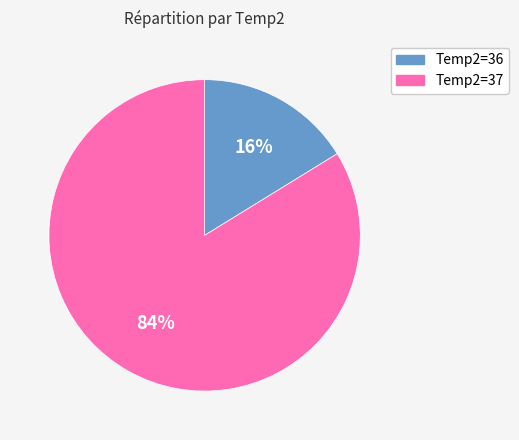

Which slice represents more than half of the pie?

Temp2=37